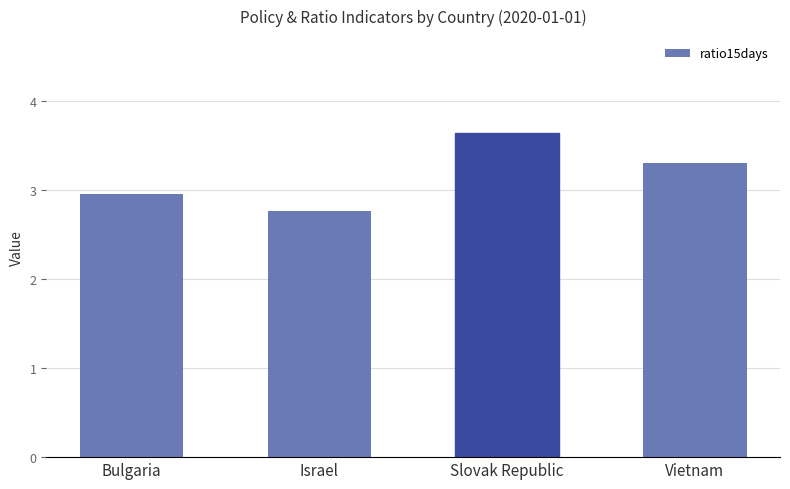

How many values exceed 3?

2